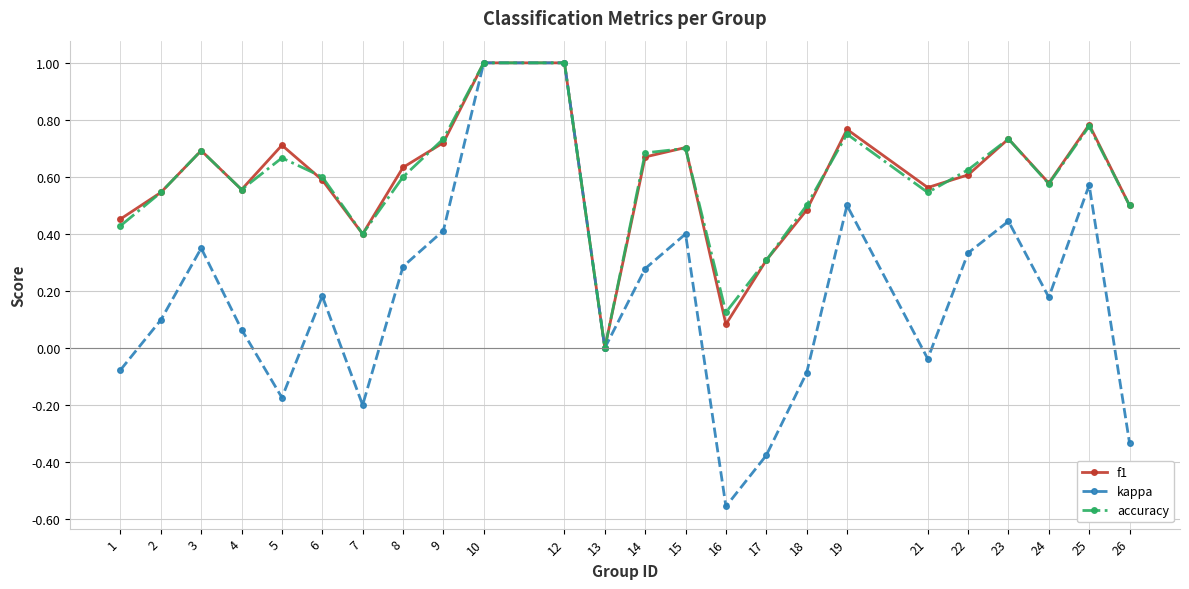

What is the spread (max minus min) of values at 5?

0.9